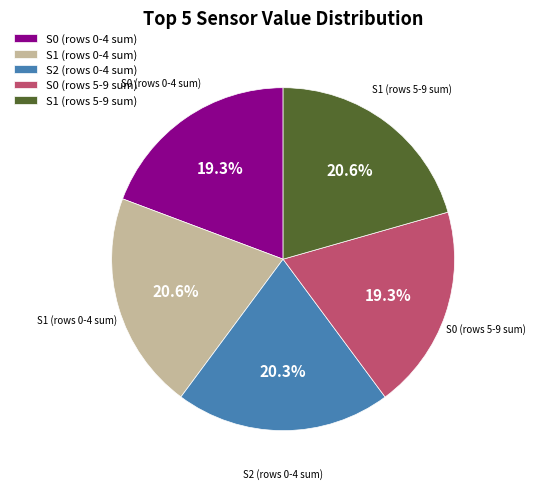

Is the sum of S0 (rows 0-4 sum) and S1 (rows 5-9 sum) greater than half?

No